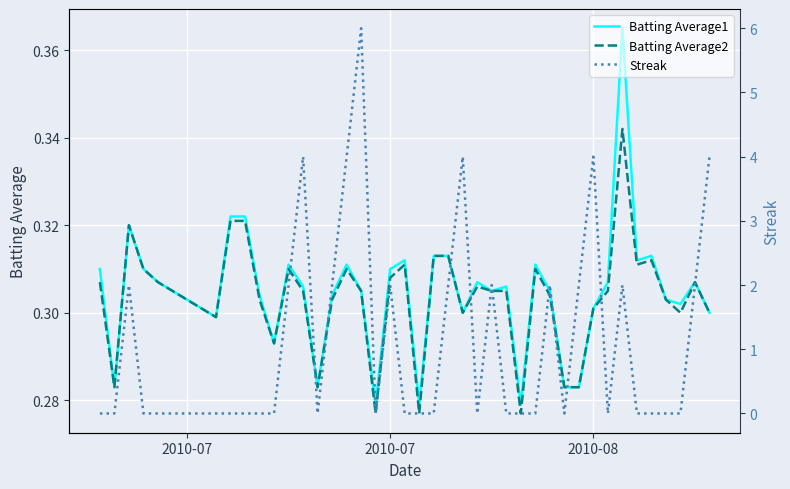

What is the label of the 40th point from the right?

2010-07